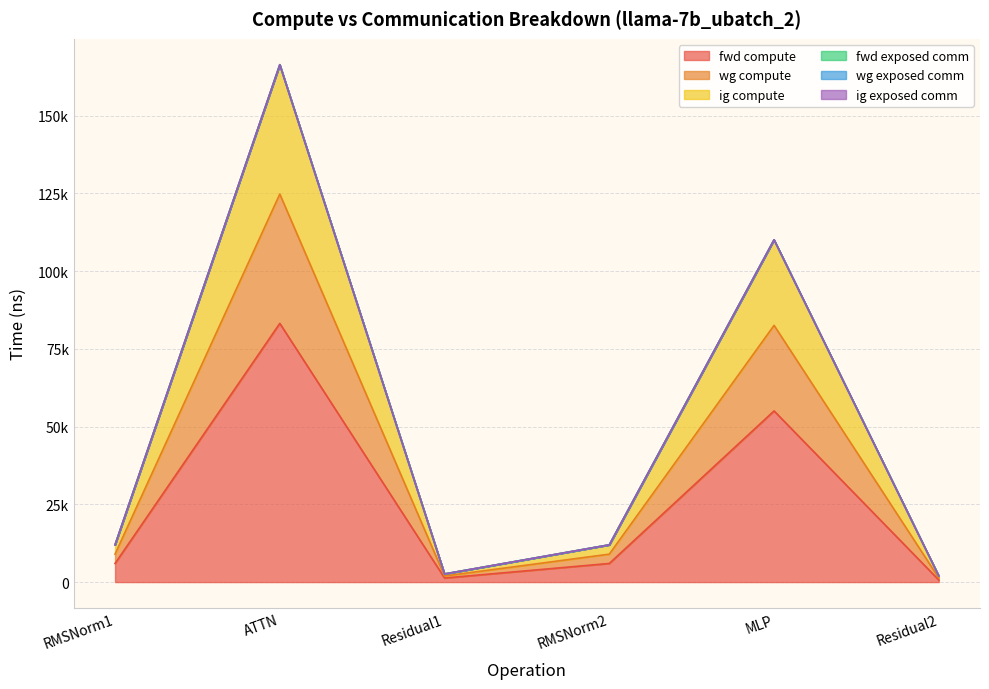

Does the chart display data point markers on the line(s)?

No